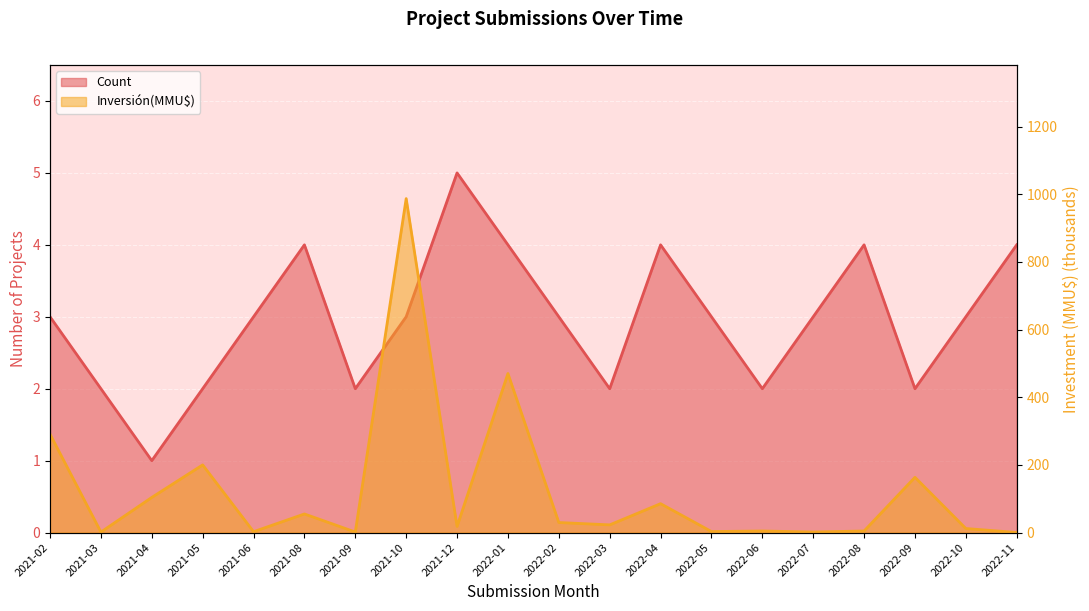

What is the approximate value of Count at 2022-04?

4.0